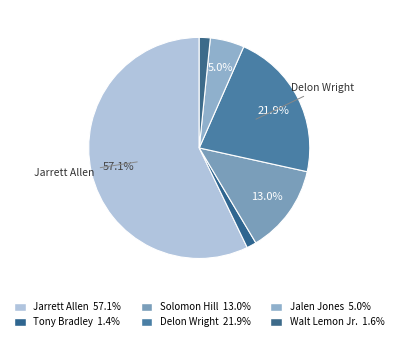

True or false: Jarrett Allen accounts for 57% of the total.

True